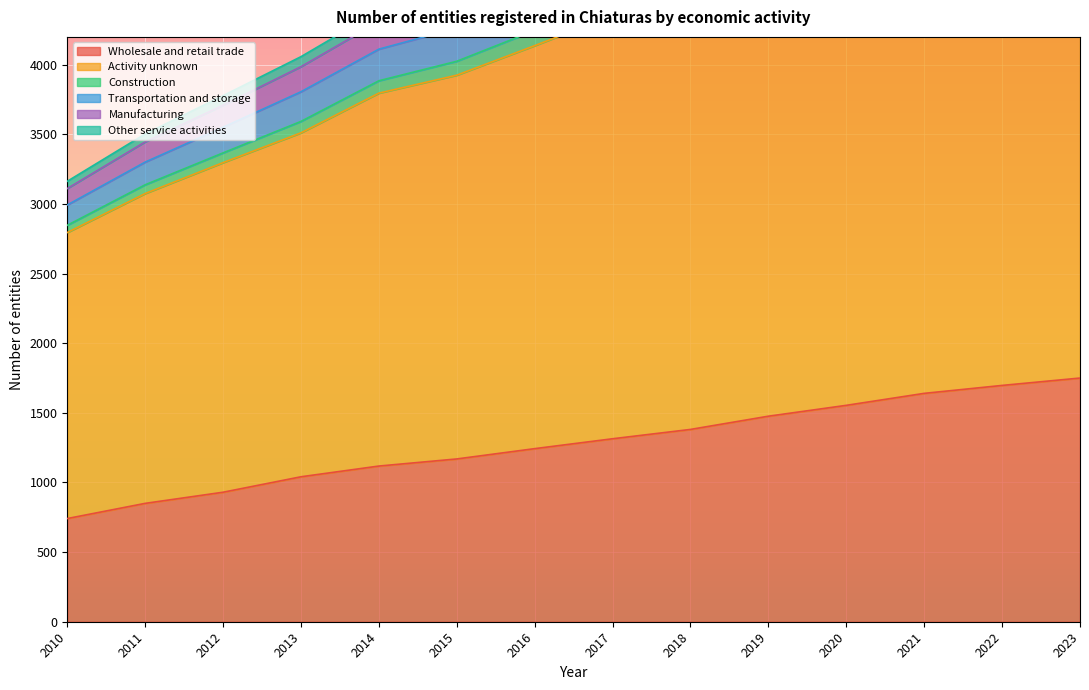

What is the highest value of the Wholesale and retail trade series?

1750